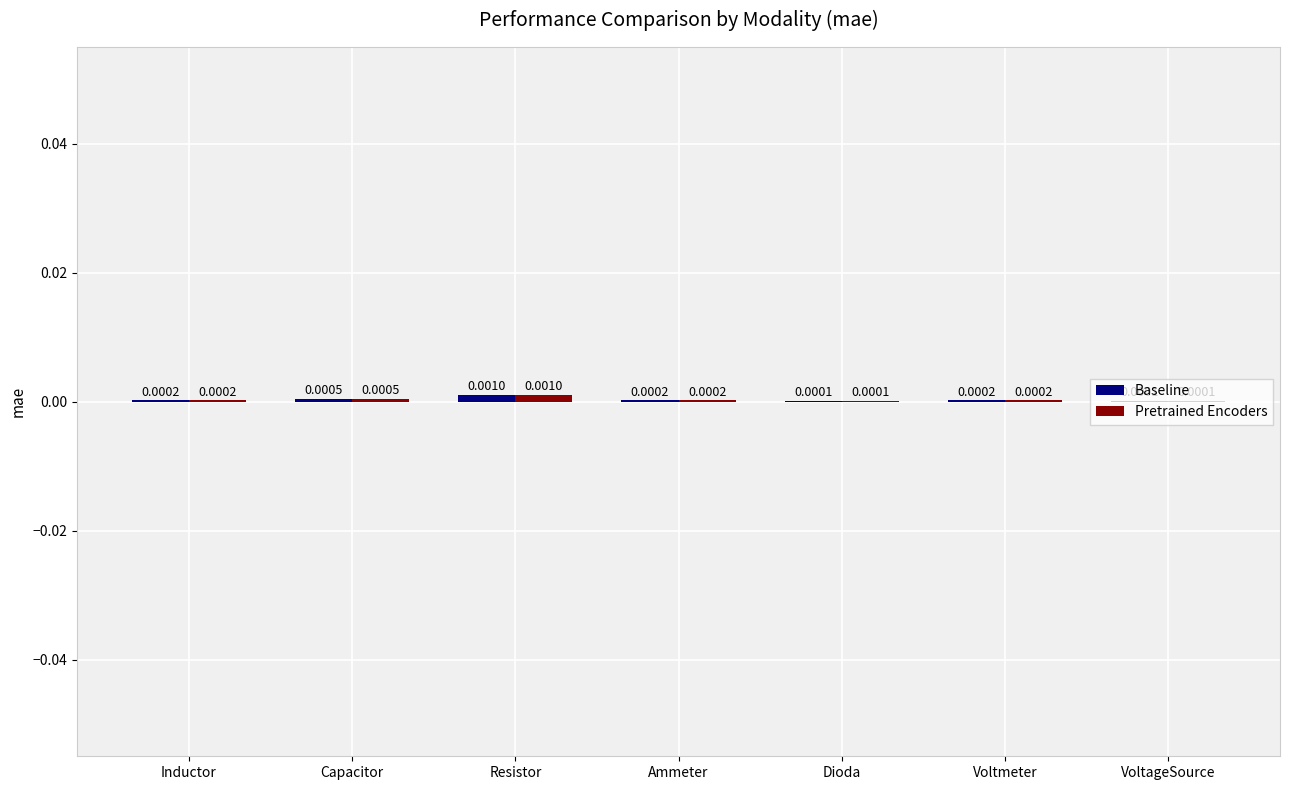

Which label corresponds to the largest value in the chart?

Resistor